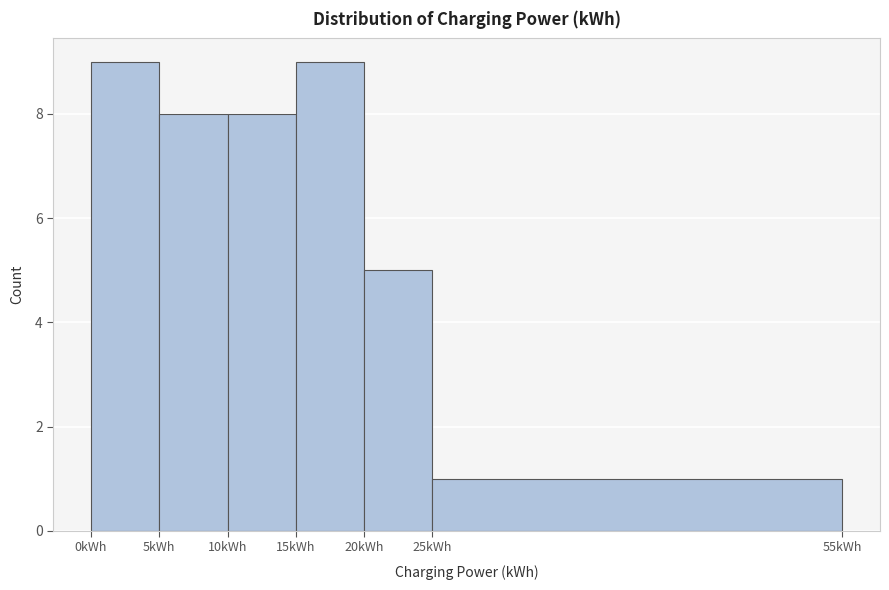

Reading left to right, list every bar in this chart as the range it spans on the x-axis followed by its height. The values are not printed on the chart, so give them approximately, as read against the axis.

0 to 5: 9
5 to 10: 8
10 to 15: 8
15 to 20: 9
20 to 25: 5
25 to 55: 1